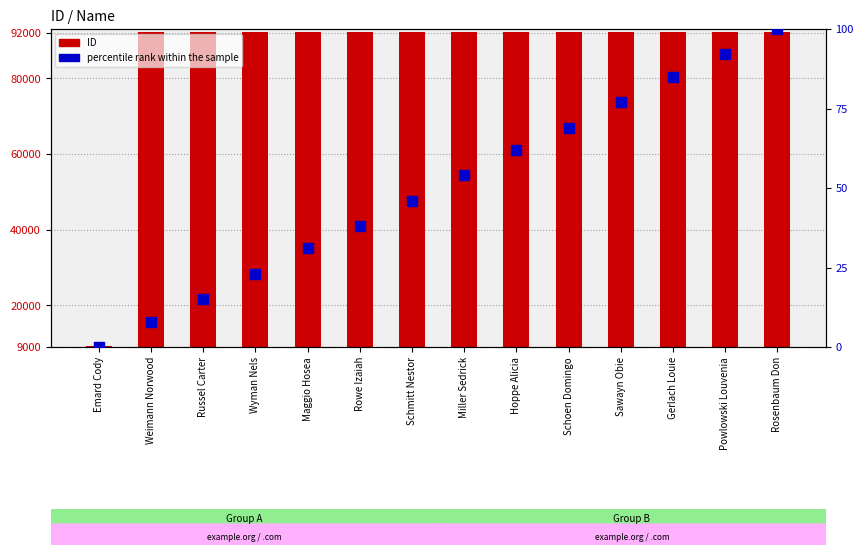

Which series has the largest Y range (max minus min)?

ID